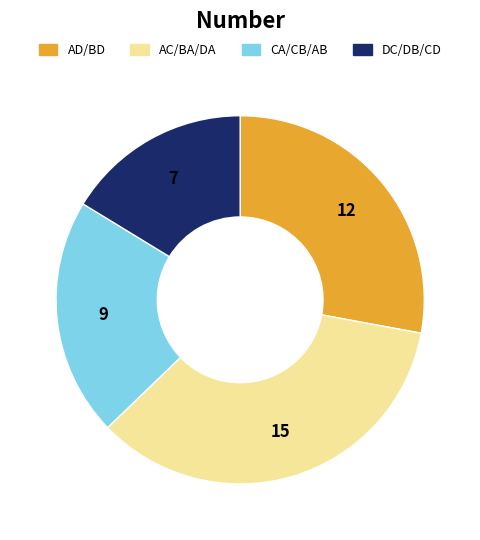

Do AD/BD and AC/BA/DA together represent more than half of the pie?

Yes